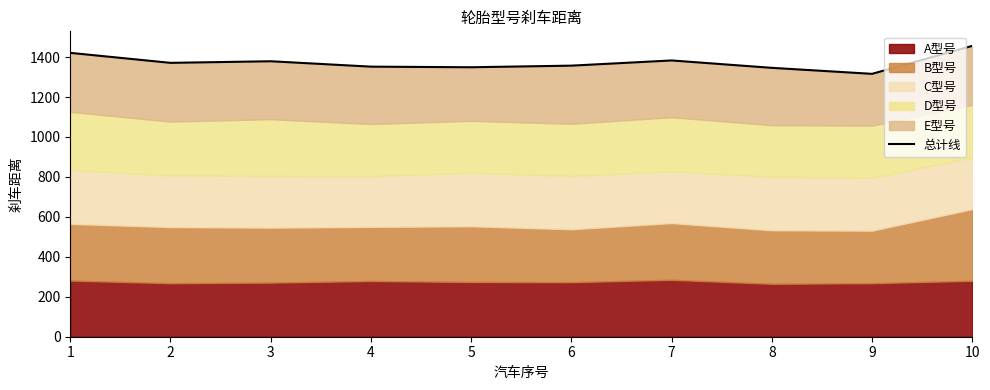

What is the ratio of the value at 2 to the value at 8?

1.0